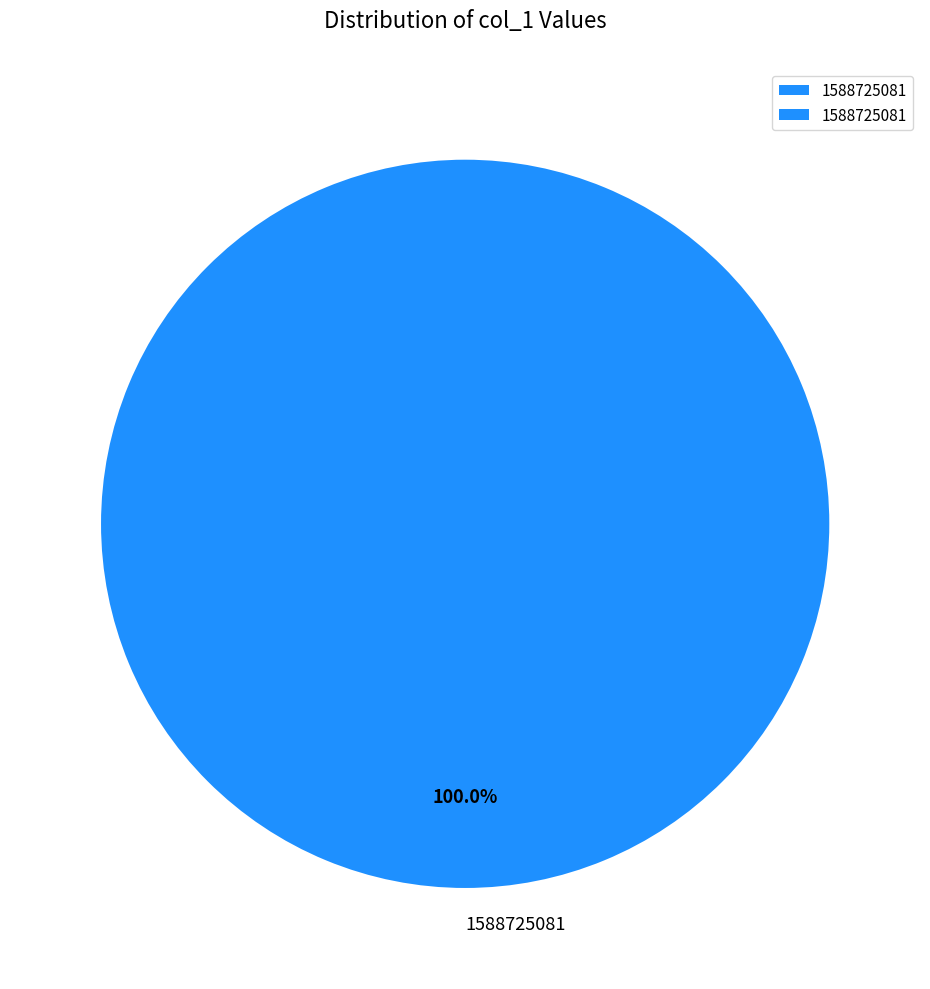

What percentage is the 1588725081 slice, to the nearest percent?

100%